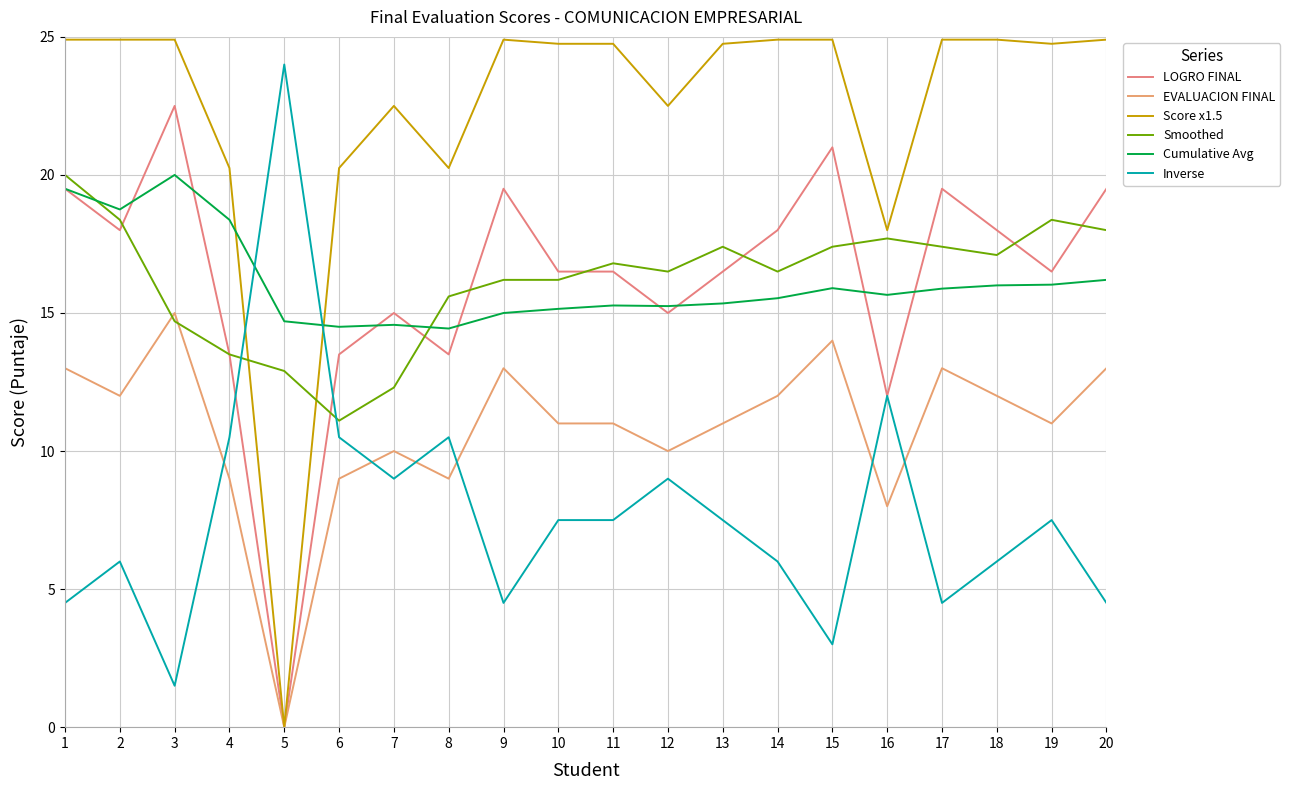

What is the spread (max minus min) of values at 10?

17.2